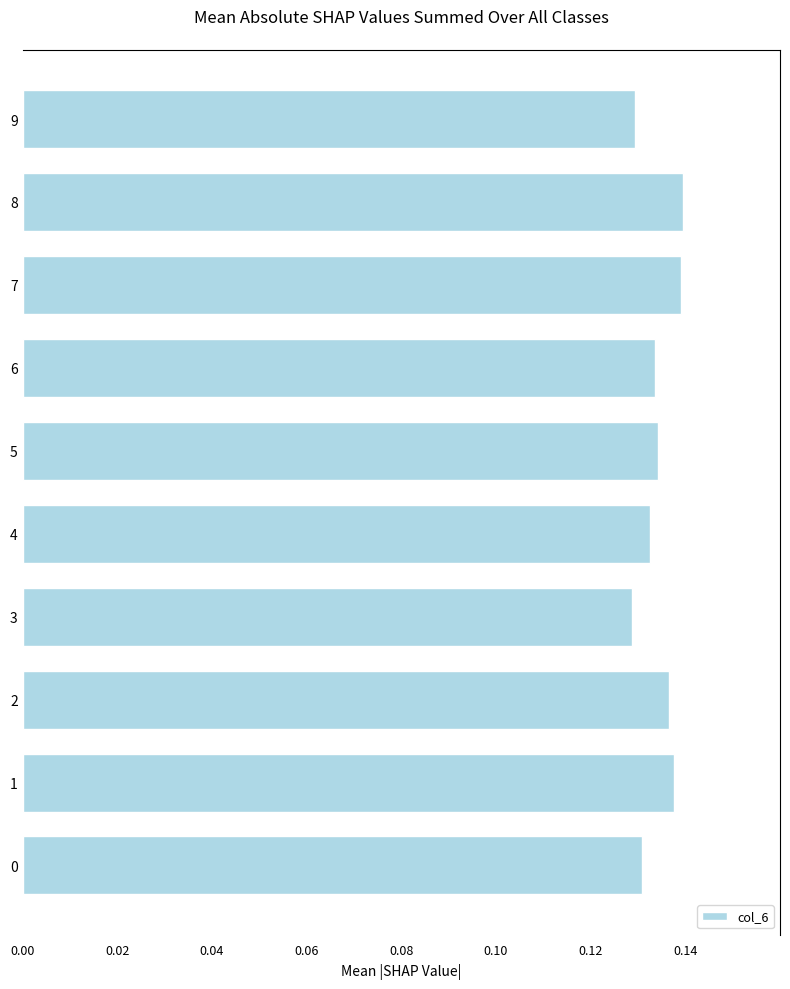

Between 4 and 8, which is larger?

8